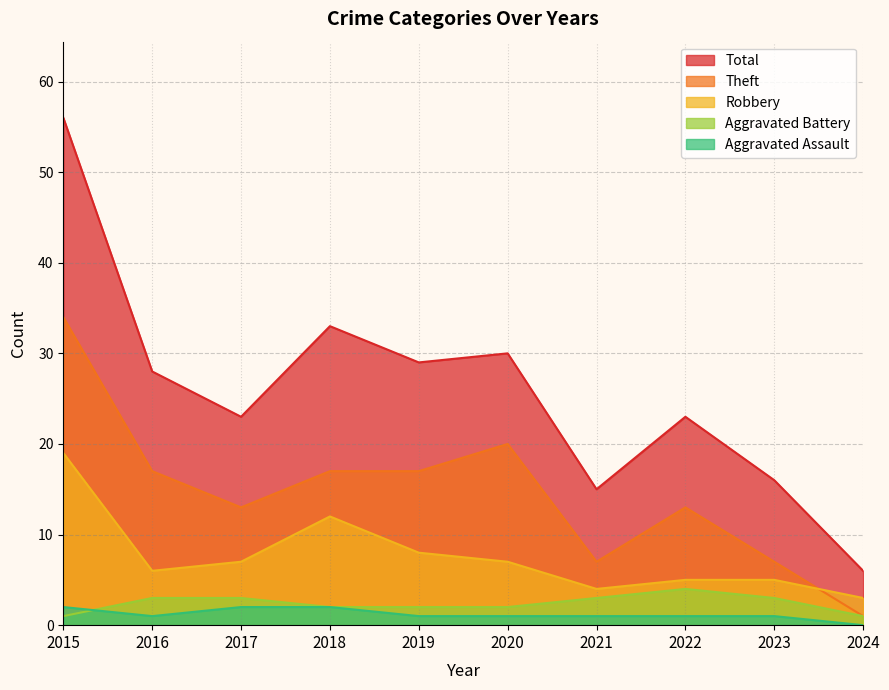

The Theft series shows 34 at 2015. True or false?

True